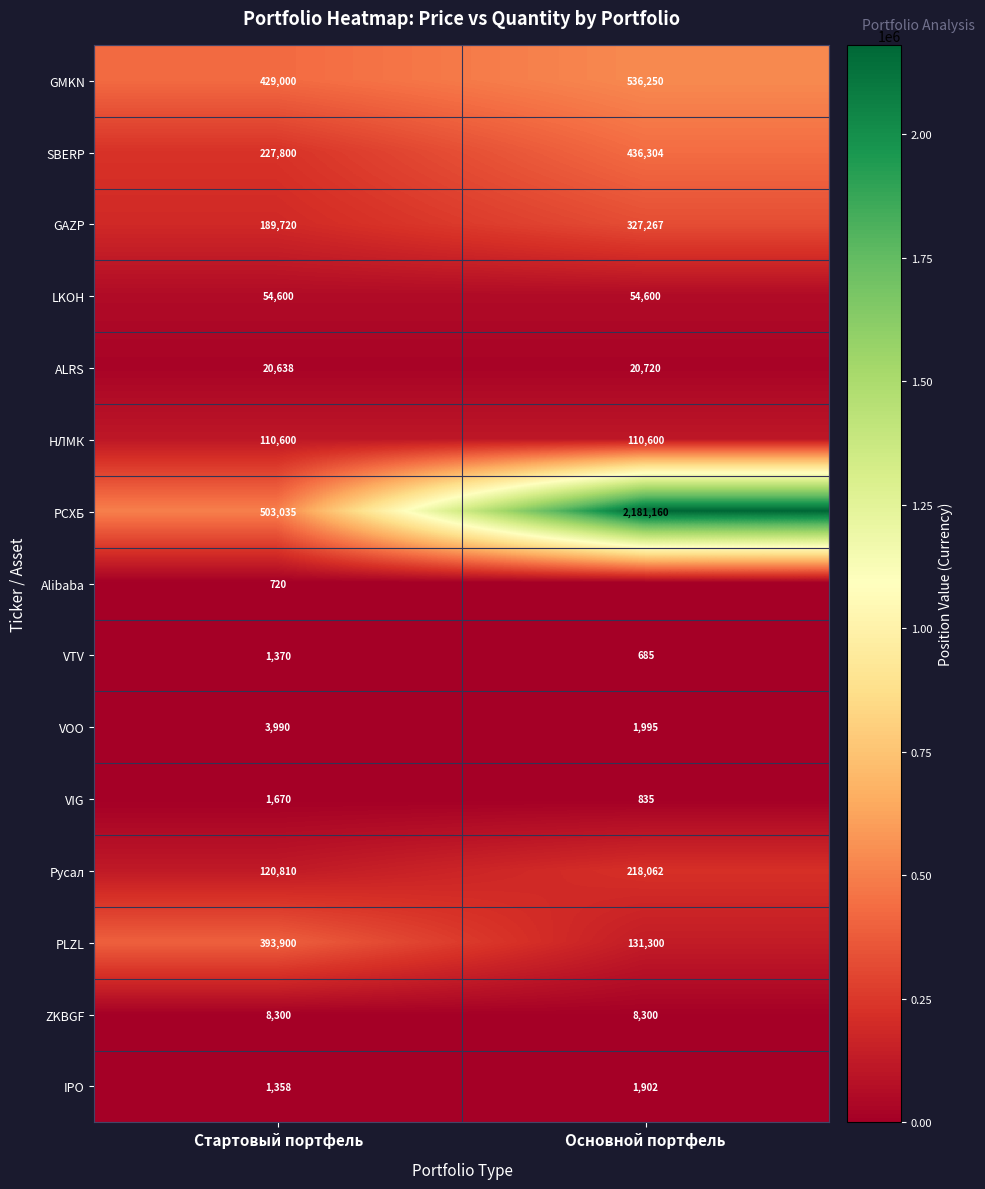

The value of VTV at Стартовый портфель is 1370. True or false?

True